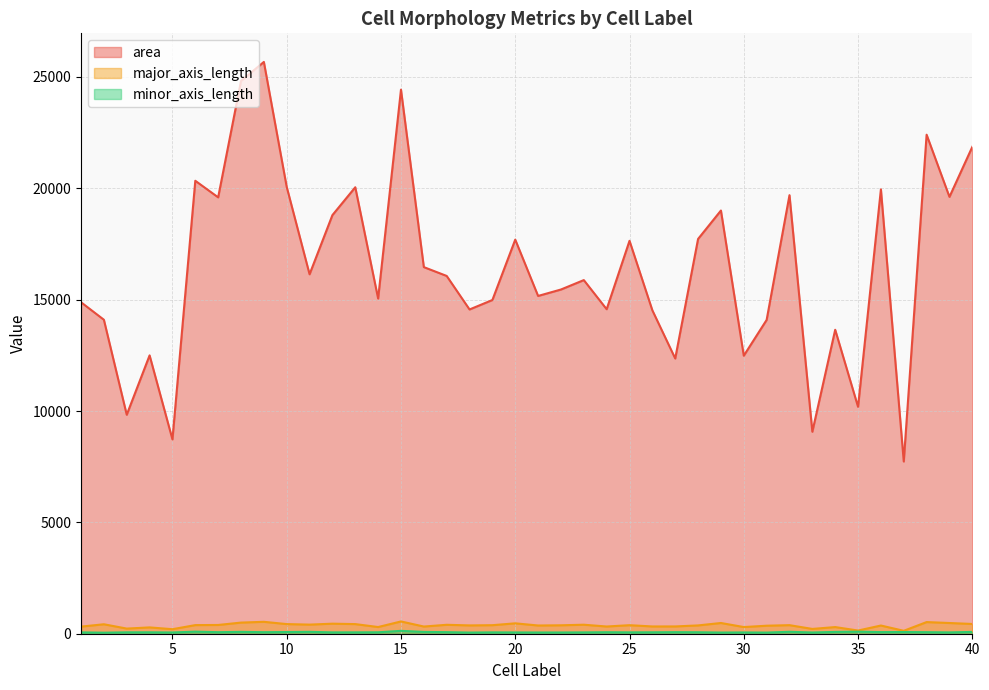

What is the difference between the maximum and minimum values in the major_axis_length series?

419.7